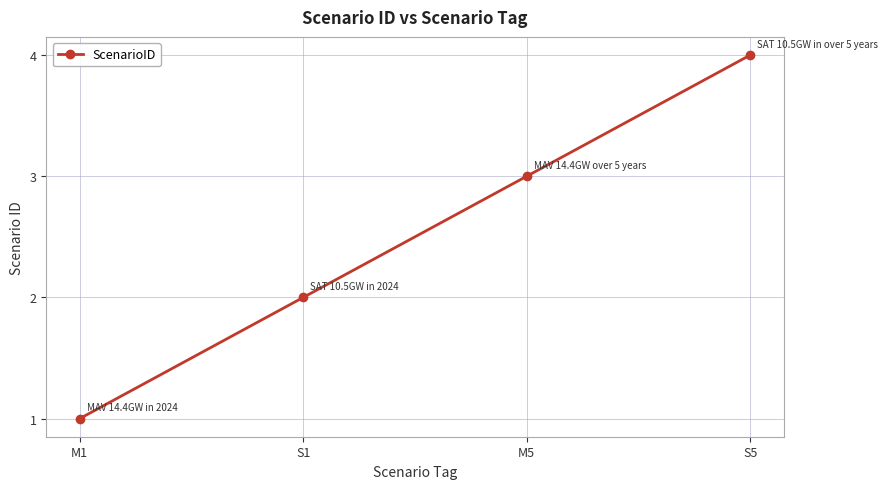

What is the ratio of the value at M5 to the value at S1?

1.5